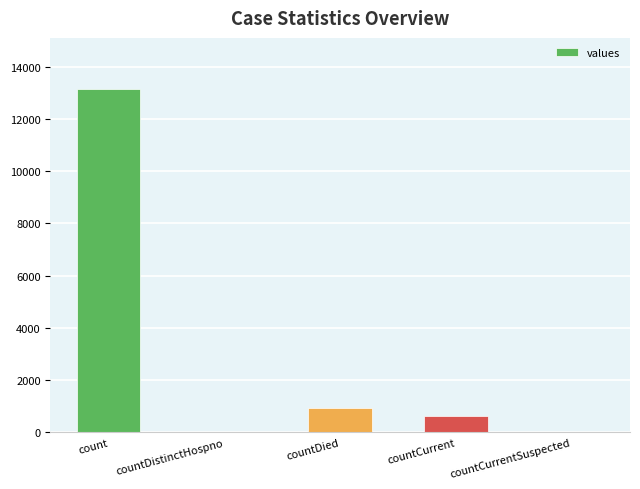

Does the chart contain stacked bars?

No